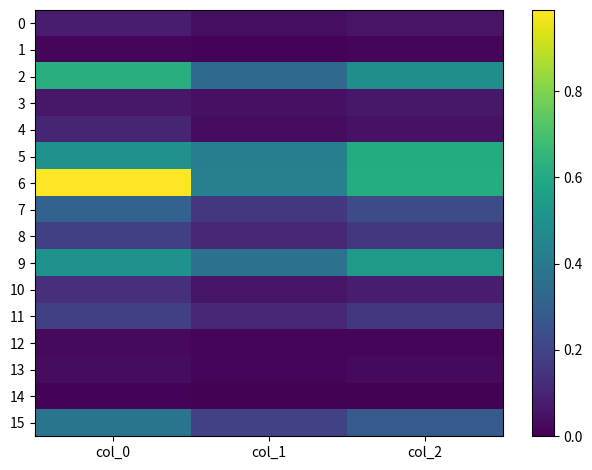

At how many categories does at least one series exceed 0?

3